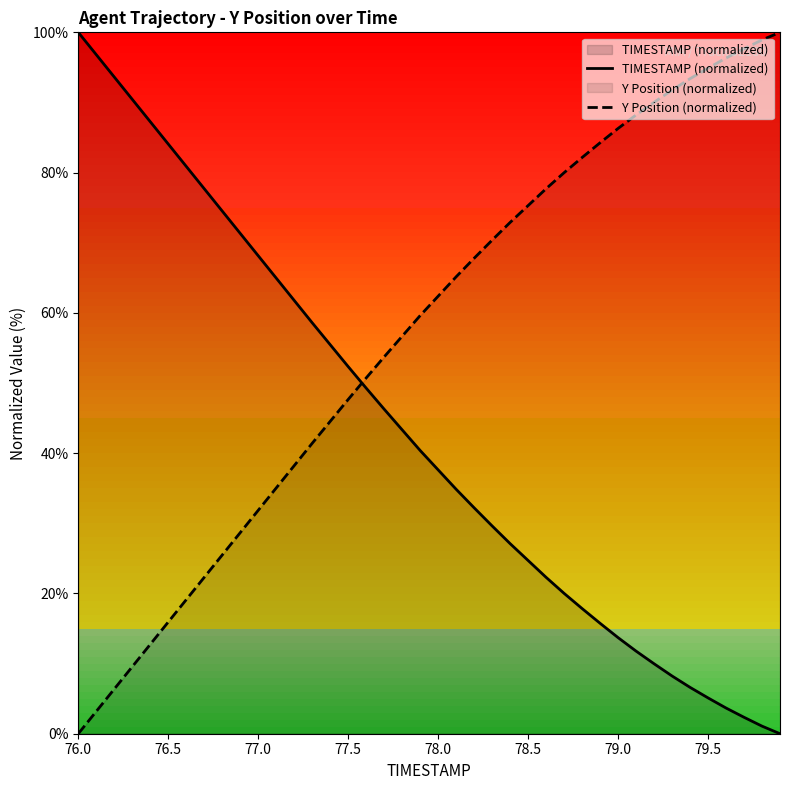

How many times do Y Position (normalized) and TIMESTAMP (normalized) cross each other?

1